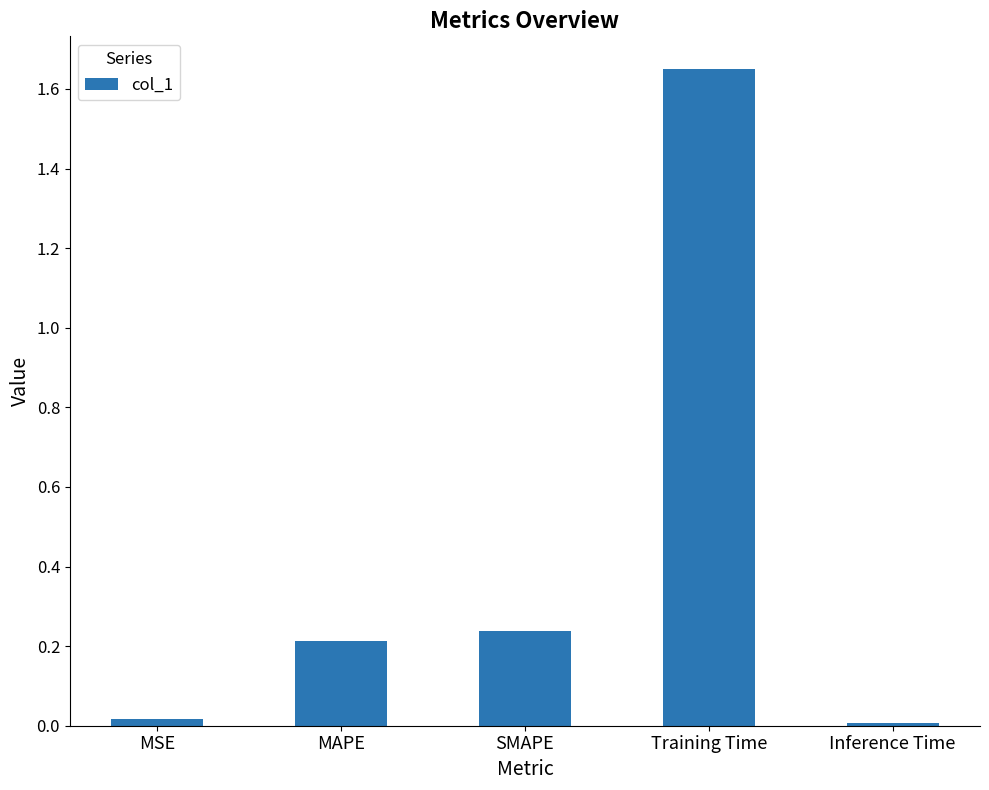

The chart shows a value of 0.2 at SMAPE. True or false?

True